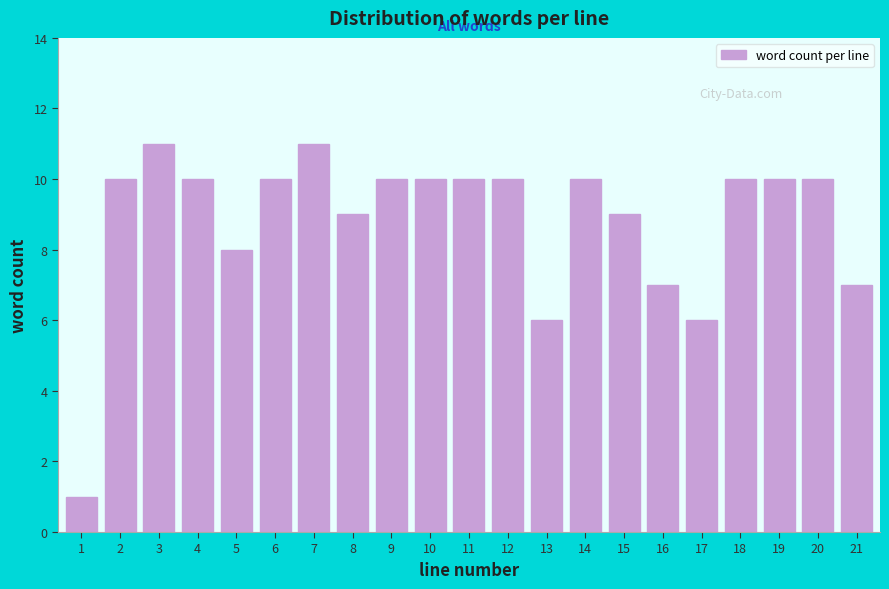

Reading left to right, what are all the values shown in this chart?

1	10	11	10	8	10	11	9	10	10	10	10	6	10	9	7	6	10	10	10	7